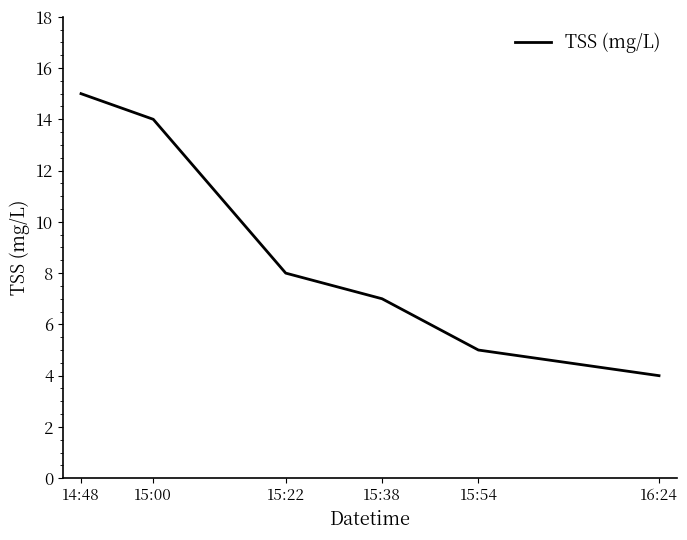

Reading right to left, list all the values displayed in this chart.

16:24=4	15:54=5	15:38=7	15:22=8	15:00=14	14:48=15